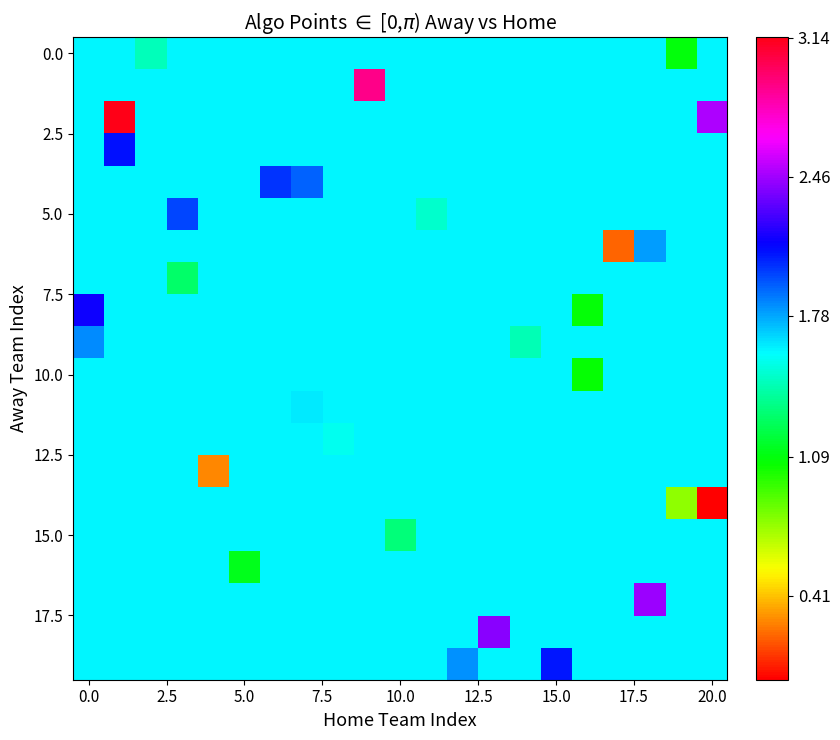

Count the number of data series in this chart.

20